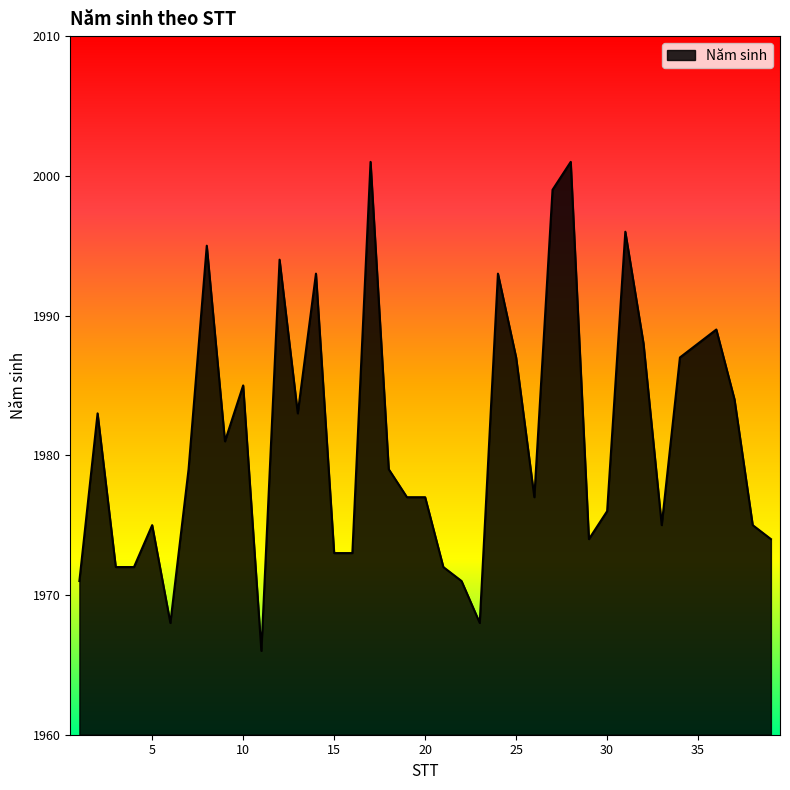

What is the greatest value displayed?

2001